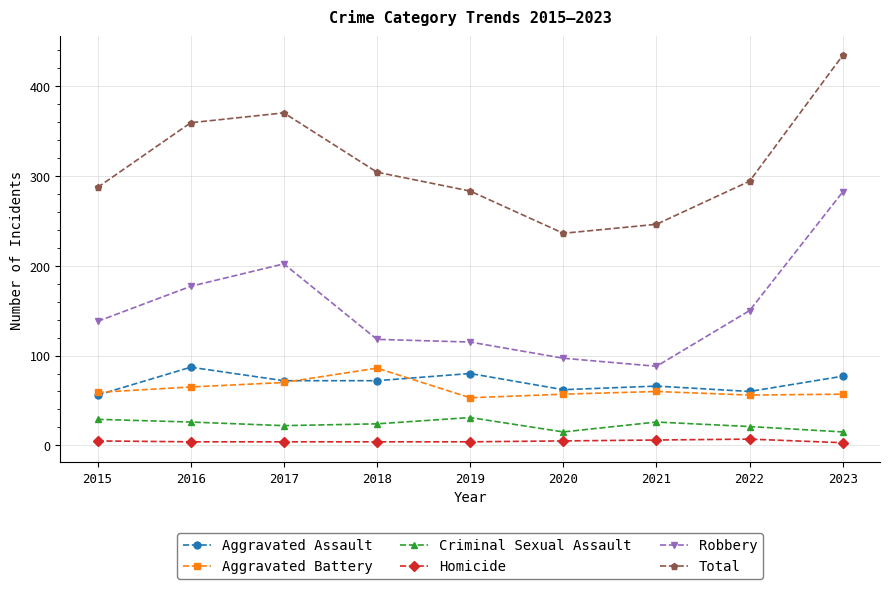

List the labels in order of Total value, smallest first.

2020, 2021, 2019, 2015, 2022, 2018, 2016, 2017, 2023